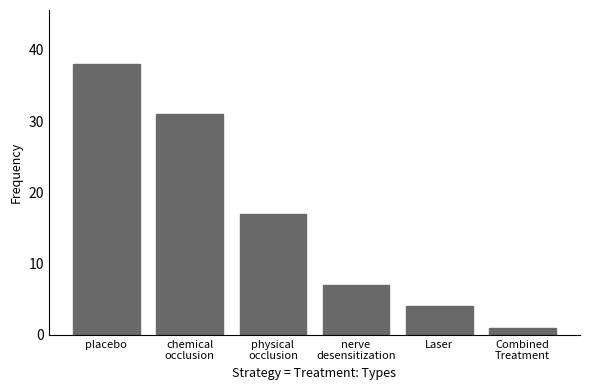

How many values are below 17?

3